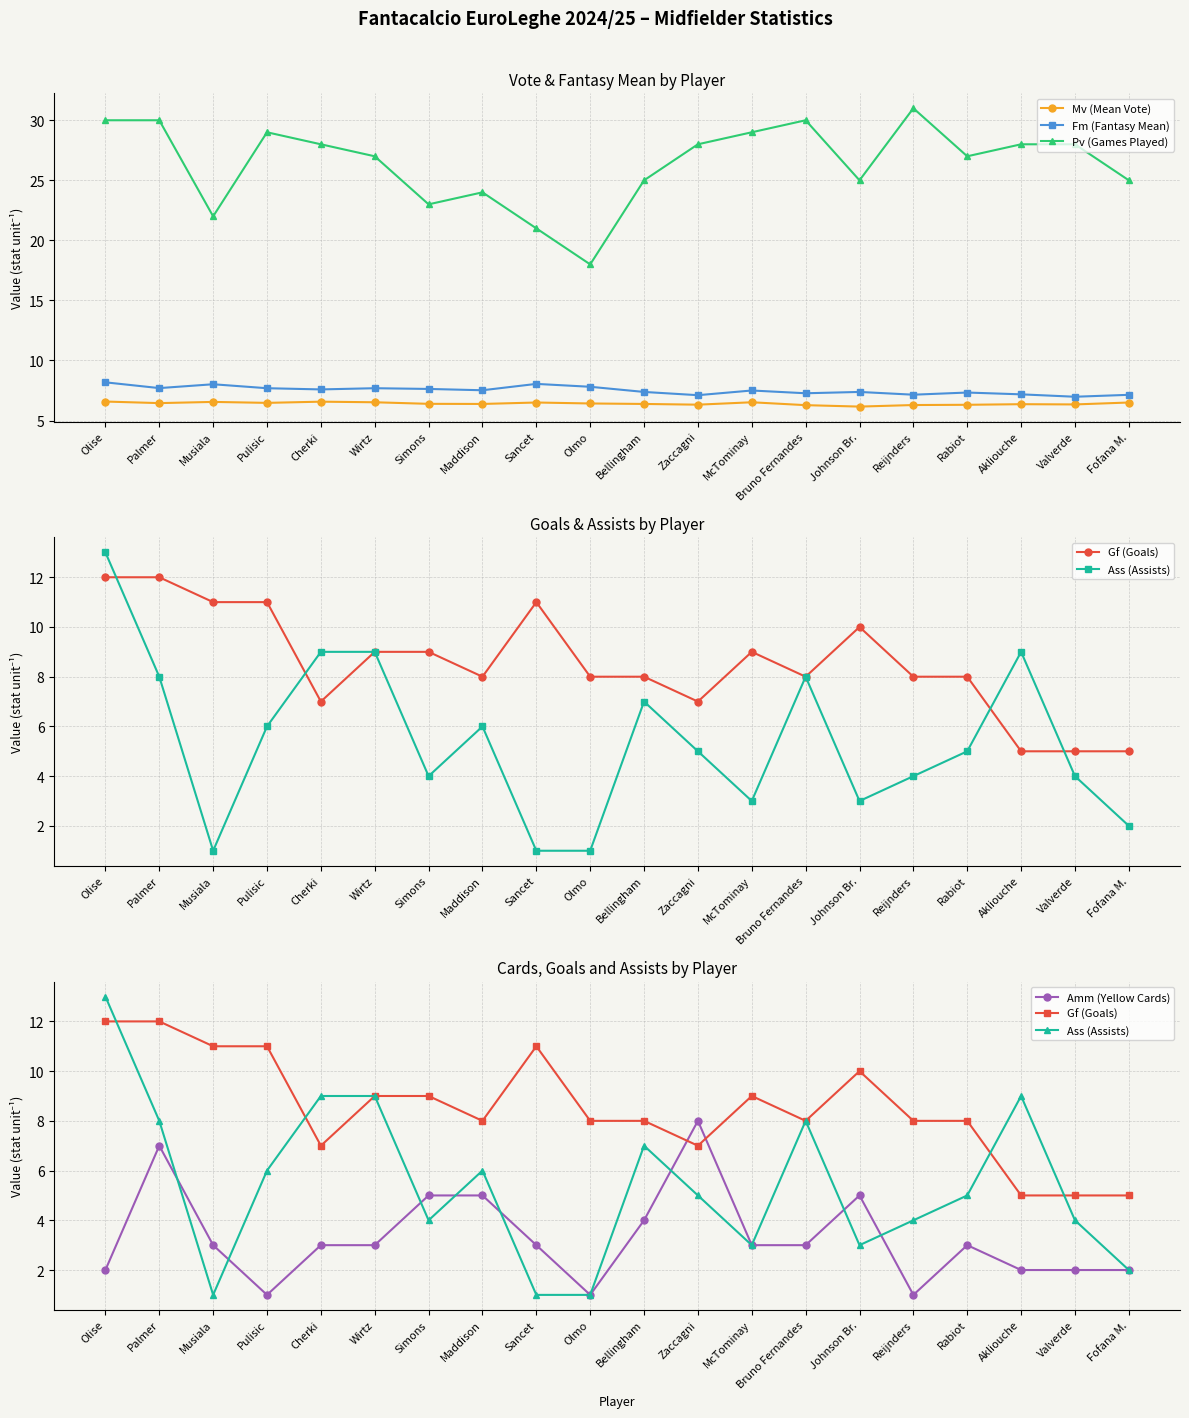

How many data points does each series have?

20